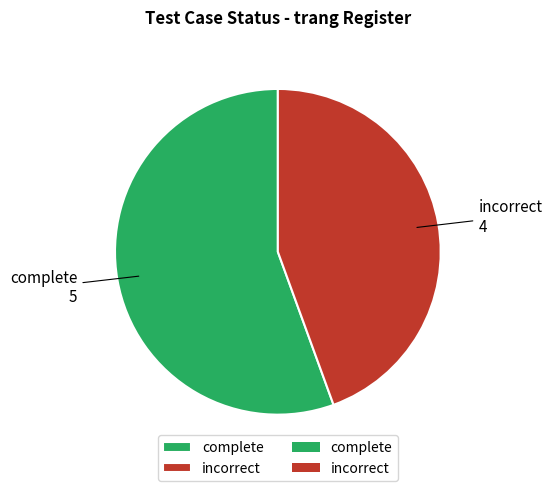

Does any single category account for the majority?

Yes